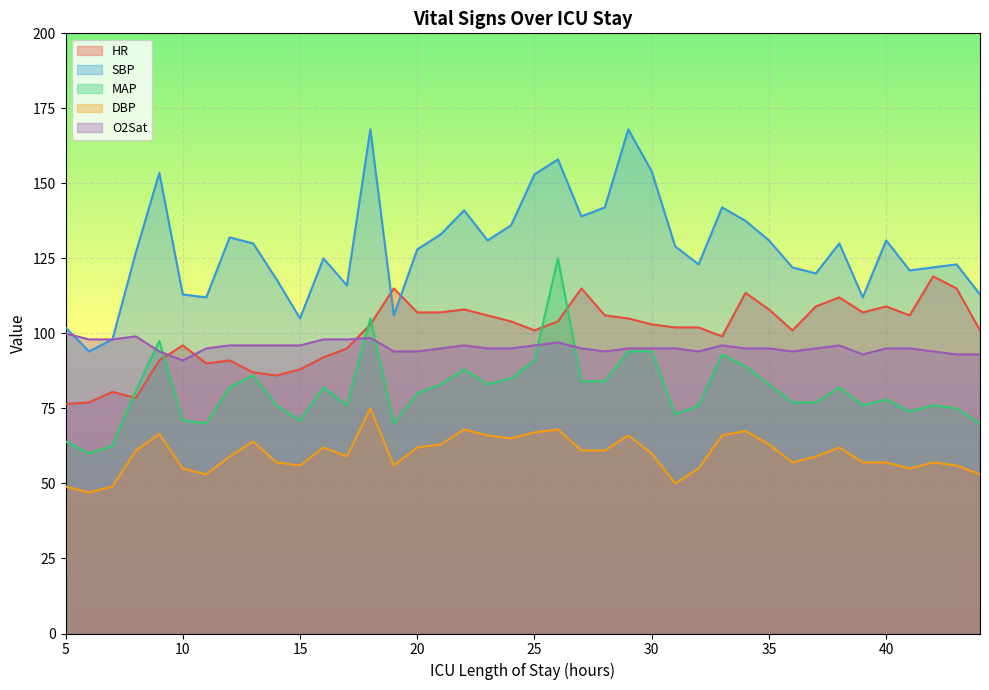

True or false: O2Sat and DBP intersect in this chart.

False